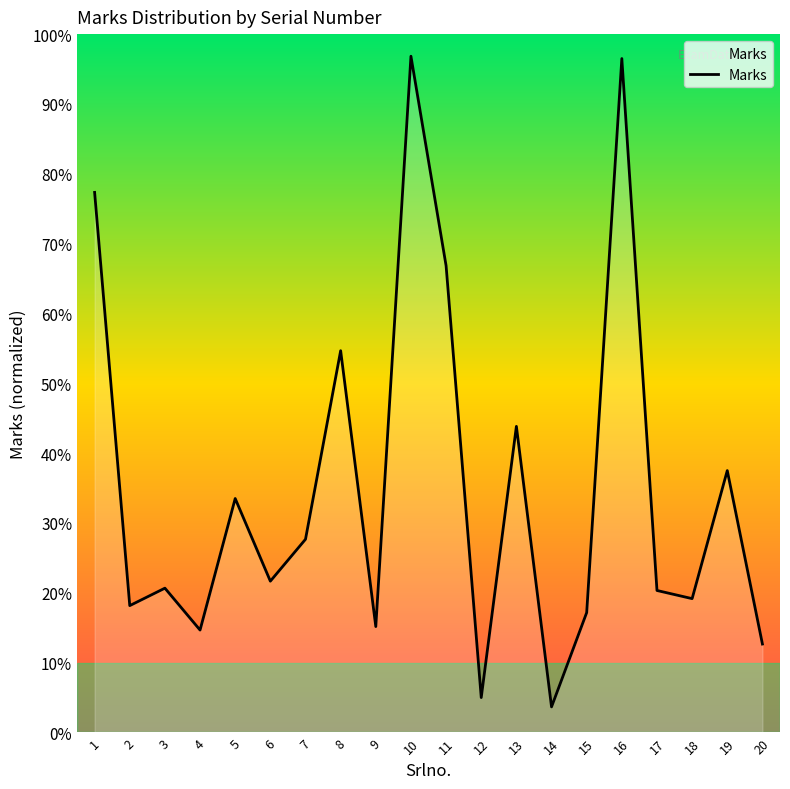

Does the chart have visible grid lines?

No